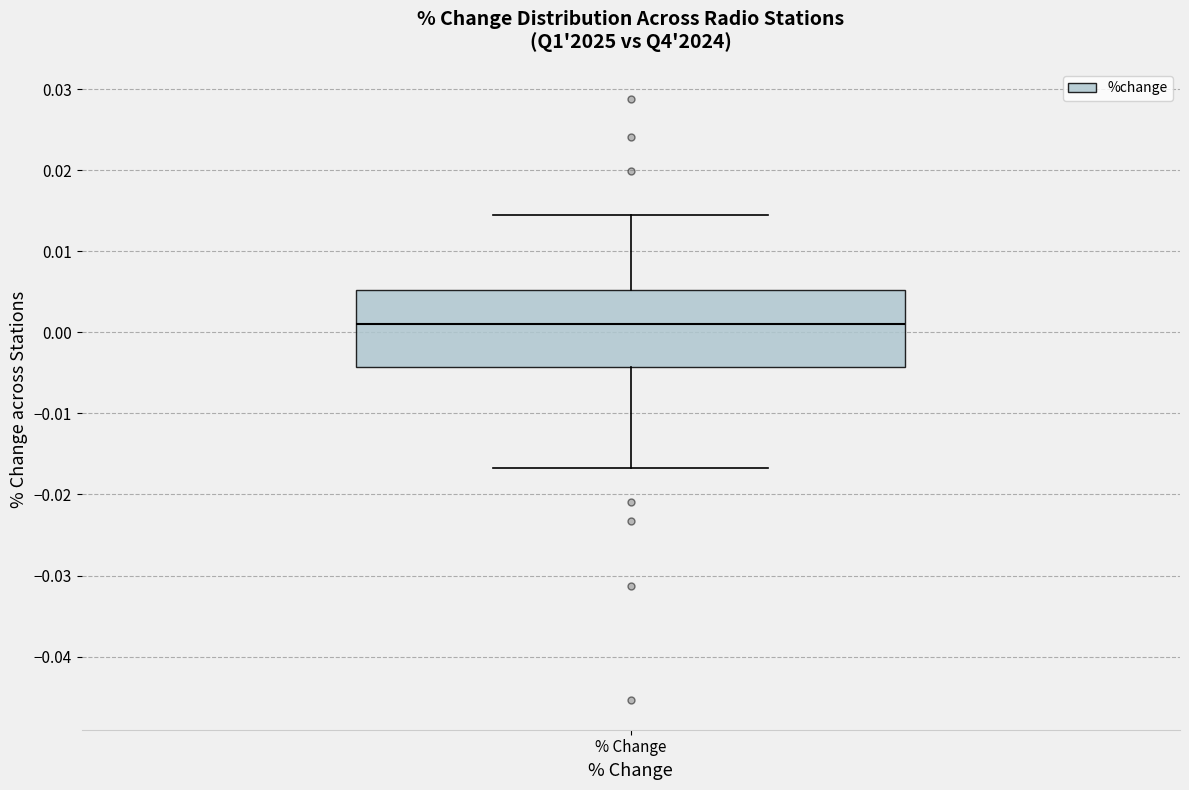

Transcribe this box plot: give where the median line is, the range the box spans, and where the two whiskers end, as read against the y-axis. The values are not printed on the chart, so give them approximately, as read against the axis.

median 0.001, box -0.004 to 0.005, whiskers -0.017 to 0.014